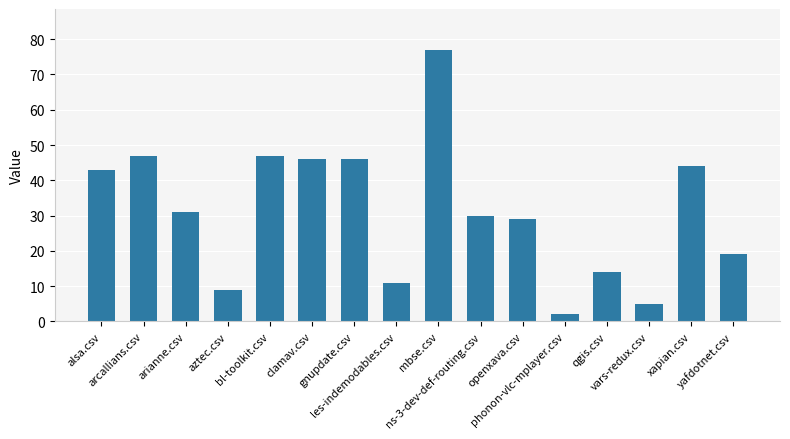

The value at les-indemodables.csv is 17. True or false?

False